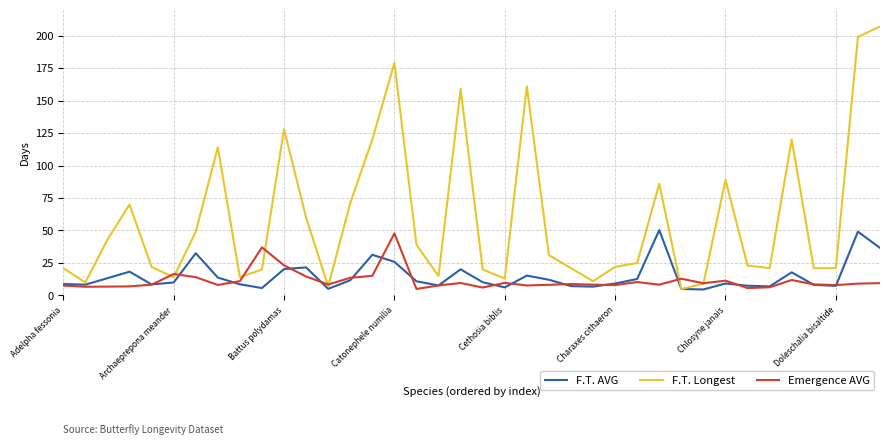

How many lines are shown in the chart?

3